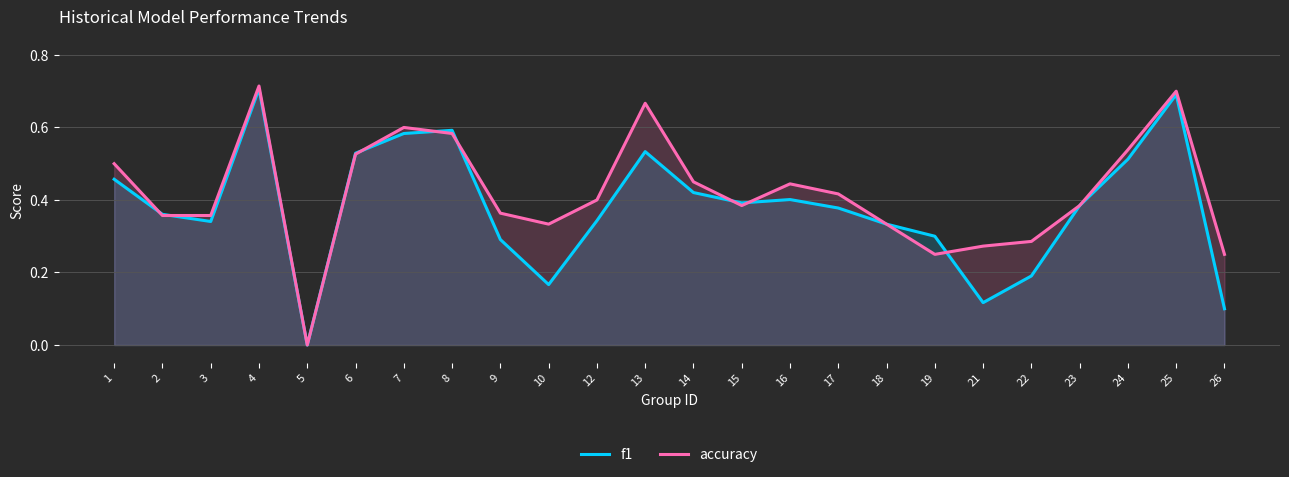

List the labels in order of f1 value, largest first.

4, 25, 8, 7, 13, 6, 24, 1, 14, 16, 15, 23, 17, 2, 12, 3, 18, 19, 9, 22, 10, 21, 26, 5